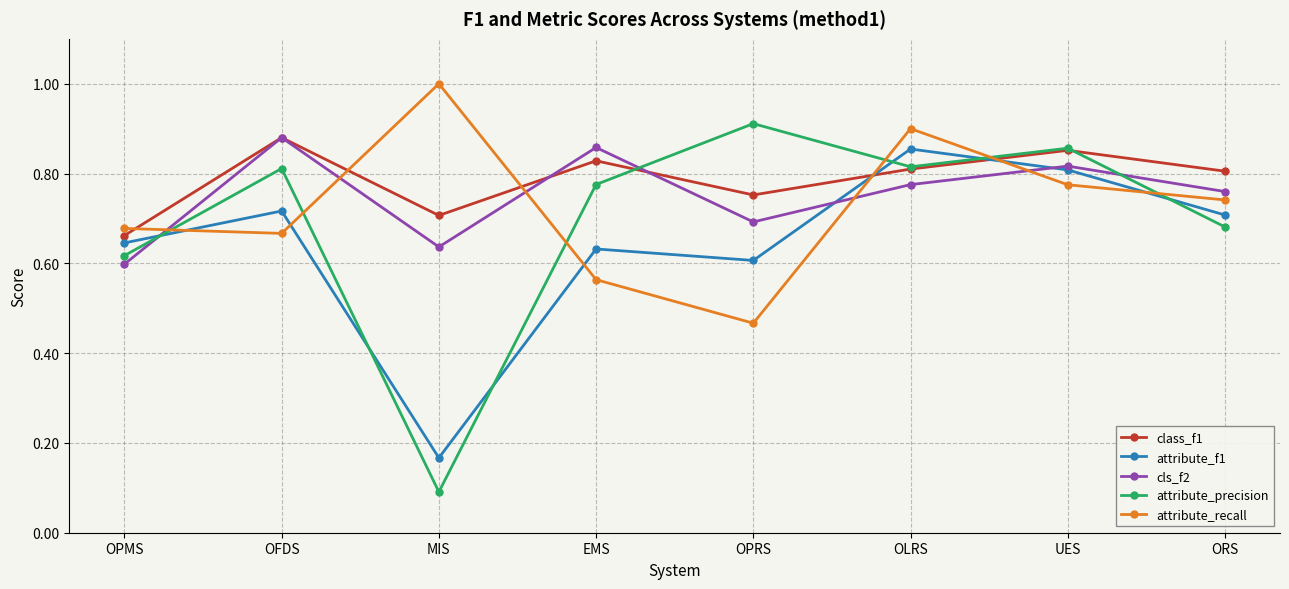

True or false: class_f1 has more than 2 points higher than both neighbors.

True